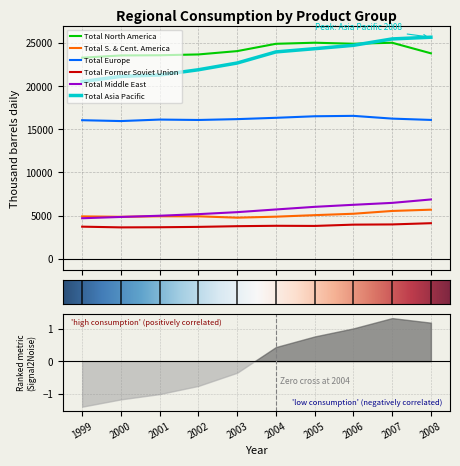

What is the value of the Total North America point at the 7th from the left?

25023